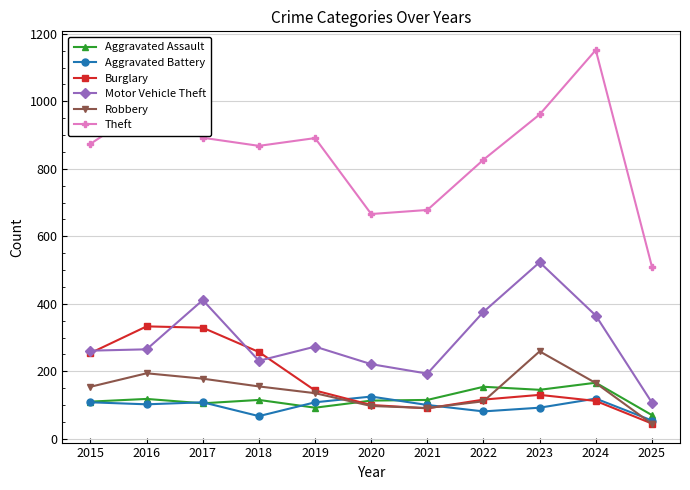

At which category does Theft reach its first local valley?

2018